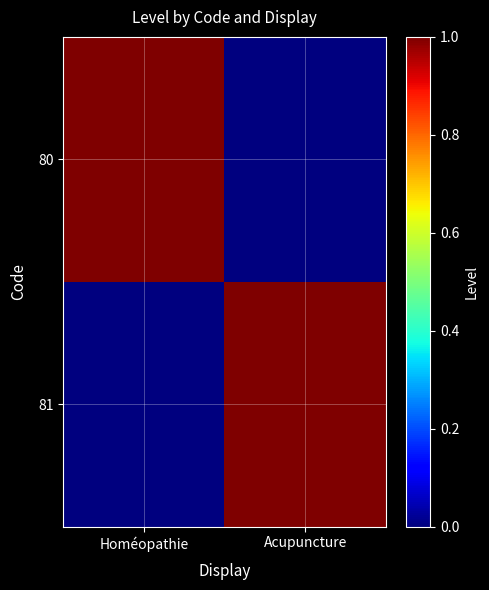

At Acupuncture, list the series in order from smallest to largest.

80, 81